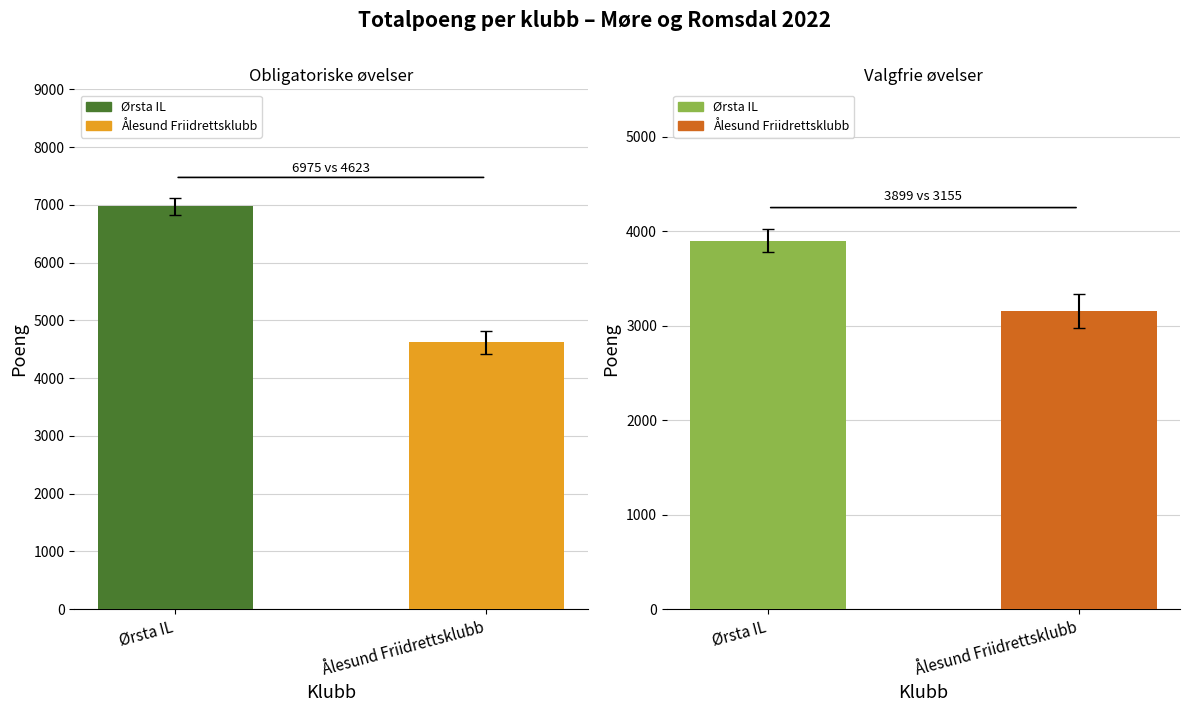

Reading left to right, list all the values displayed in this chart.

Obligatoriske øvelser: 6975	4623
Valgfrie øvelser: 3899	3155